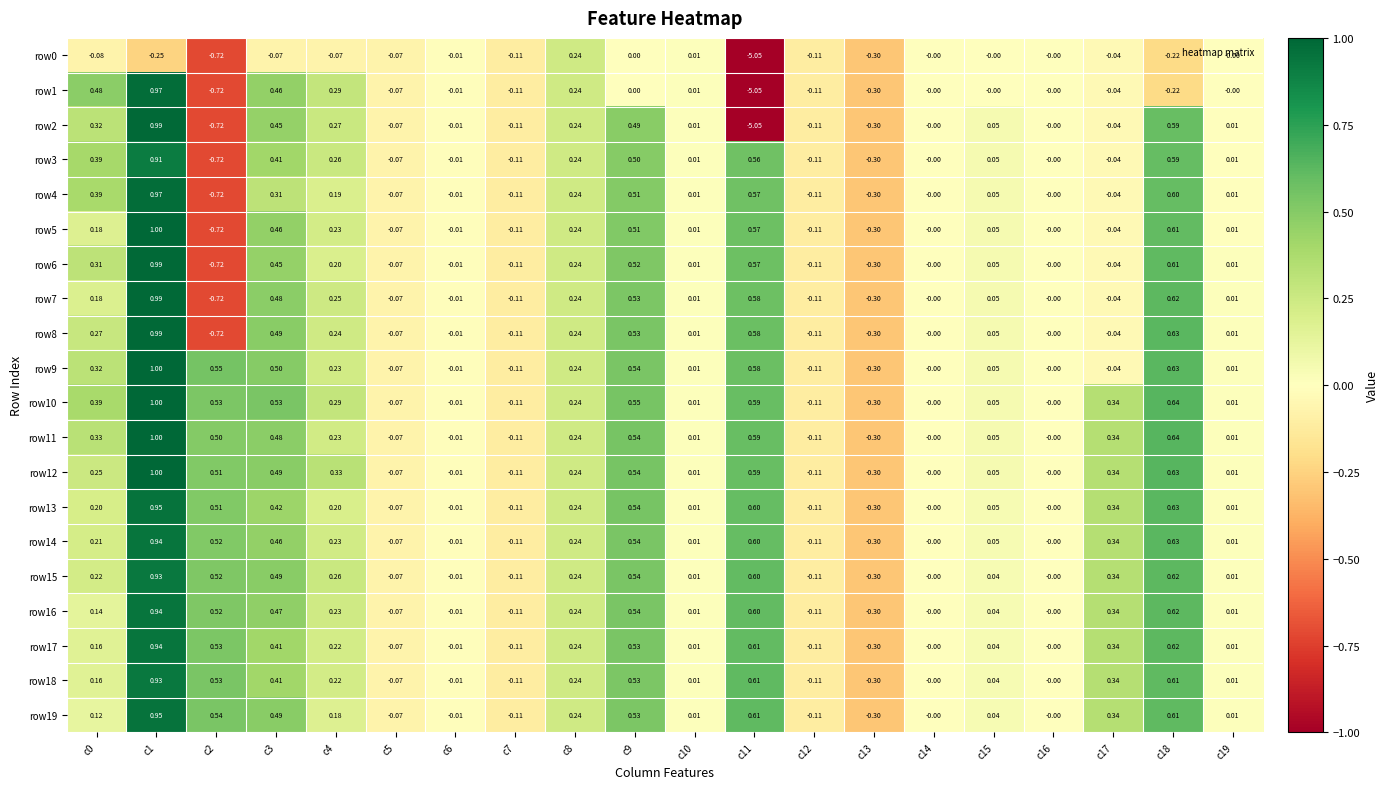

At how many categories does at least one series exceed -2?

20